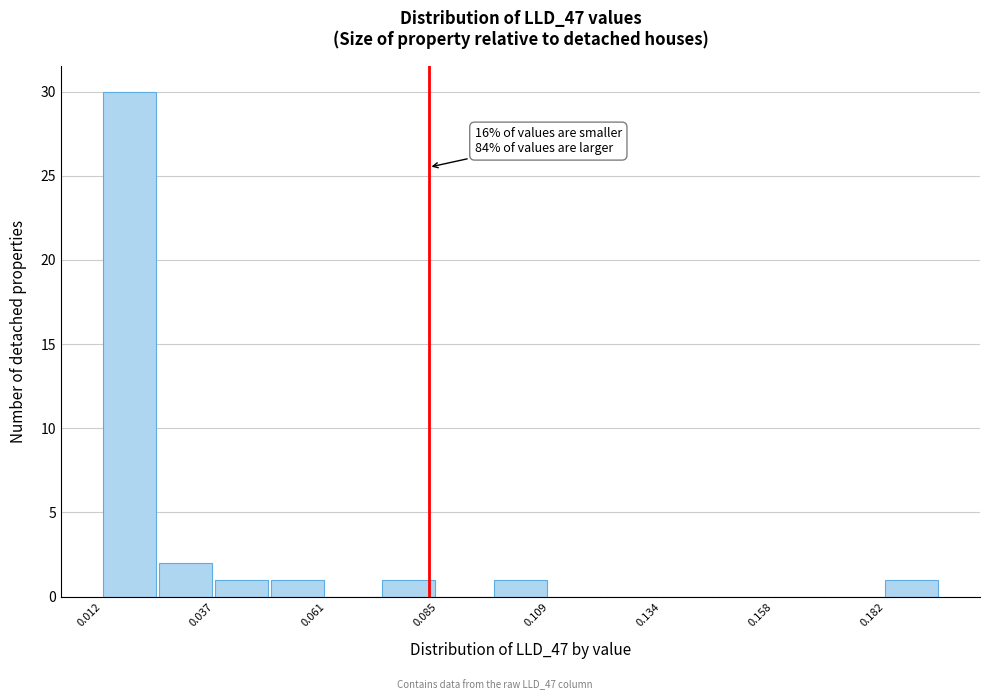

Around what value on the x-axis is the tallest bar? Give the approximate position of its centre, as read against the axis.

0.020